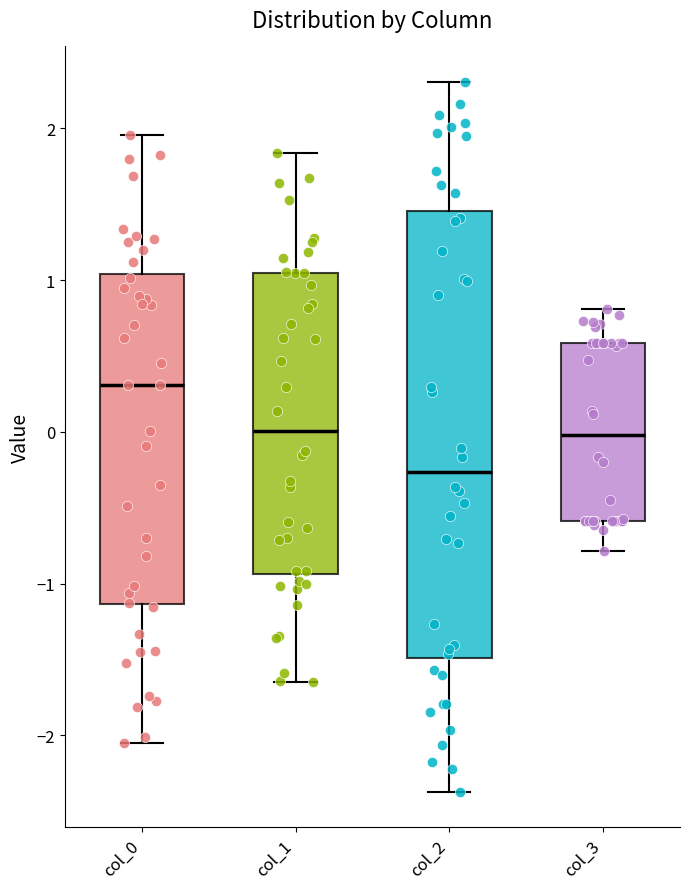

Reading left to right, transcribe this box plot: for each box, give where its median line is, the range the box spans, and where its two whiskers end, as read against the y-axis. The values are not printed on the chart, so give them approximately, as read against the axis.

col_0: median 0.3, box -1.1 to 1.0, whiskers -2.1 to 2.0
col_1: median 0.0, box -0.9 to 1.0, whiskers -1.6 to 1.8
col_2: median -0.3, box -1.5 to 1.5, whiskers -2.4 to 2.3
col_3: median 0.0, box -0.6 to 0.6, whiskers -0.8 to 0.8